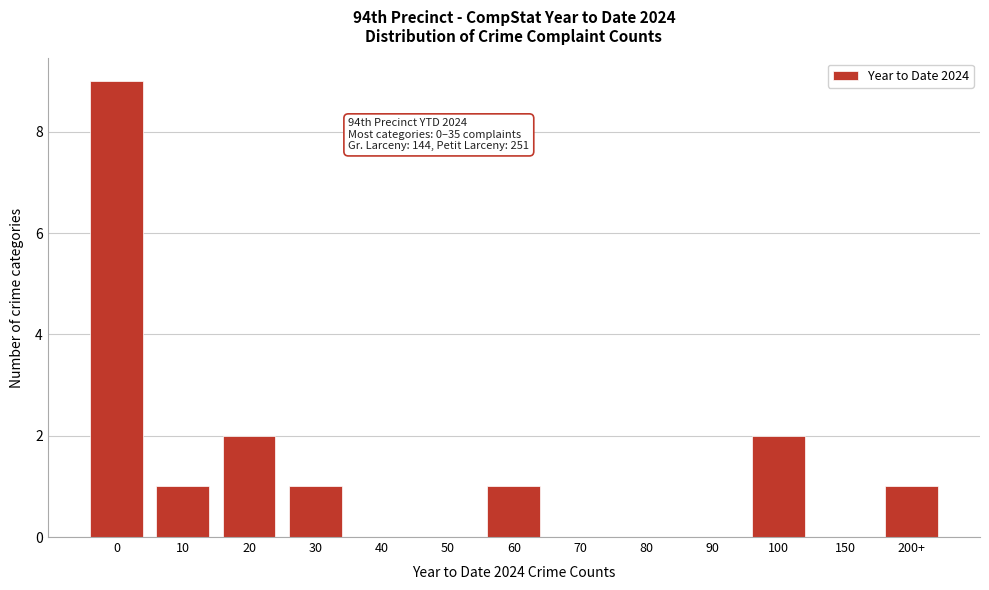

Reading left to right, extract all data points from this chart.

0=9	10=1	20=2	30=1	40=0	50=0	60=1	70=0	80=0	90=0	100=2	150=0	200+=1